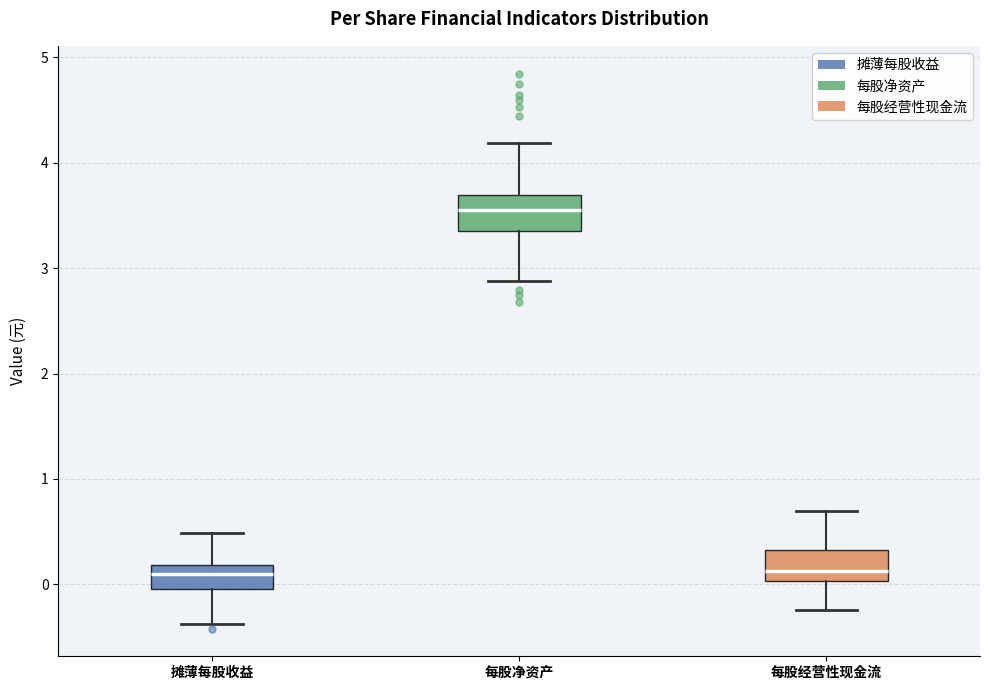

Reading left to right, read every box against the y-axis: the position of its median line, the range the box covers, and the ends of its whiskers. The values are not printed on the chart, so give them approximately, as read against the axis.

摊薄每股收益: median 0.1, box 0.0 to 0.2, whiskers -0.4 to 0.5
每股净资产: median 3.6, box 3.3 to 3.7, whiskers 2.9 to 4.2
每股经营性现金流: median 0.1, box 0.0 to 0.3, whiskers -0.2 to 0.7